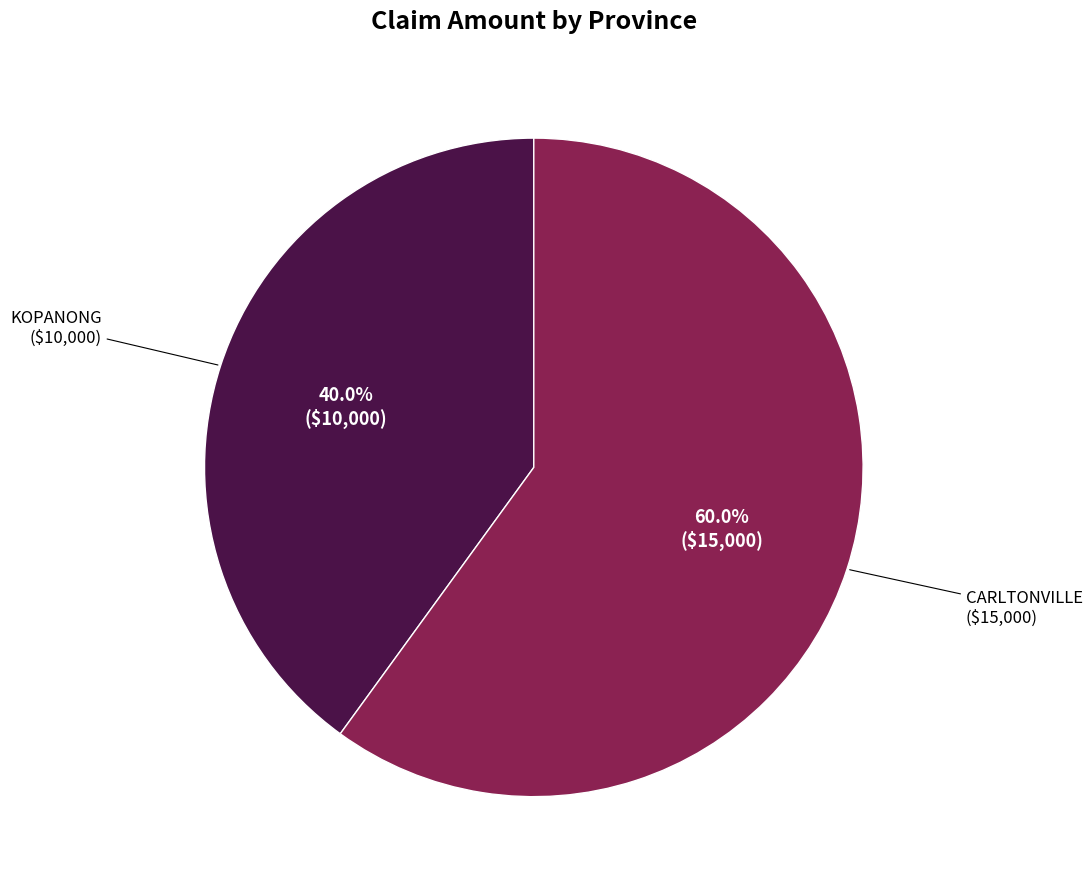

Is there any slice that represents more than half of the pie?

Yes